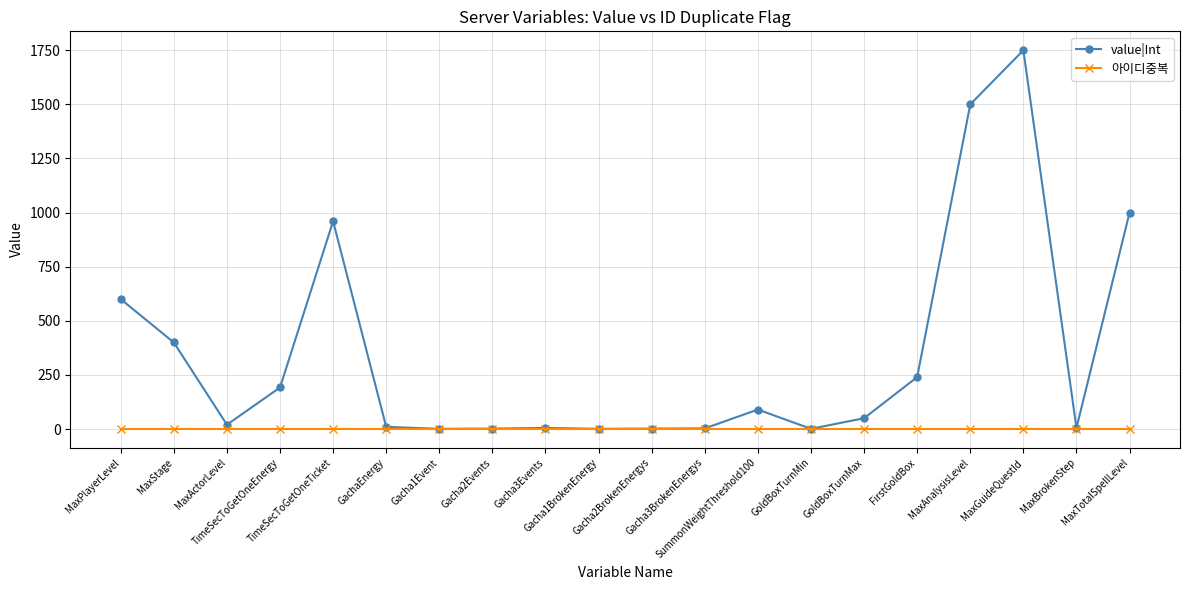

Is the value of value|Int at TimeSecToGetOneEnergy greater than the value of 아이디중복 at Gacha2Events?

Yes